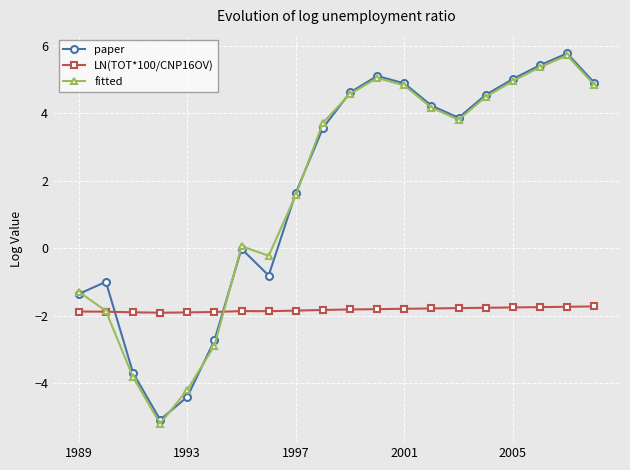

In fitted, how many points are higher than both neighbors (excluding endpoints)?

3